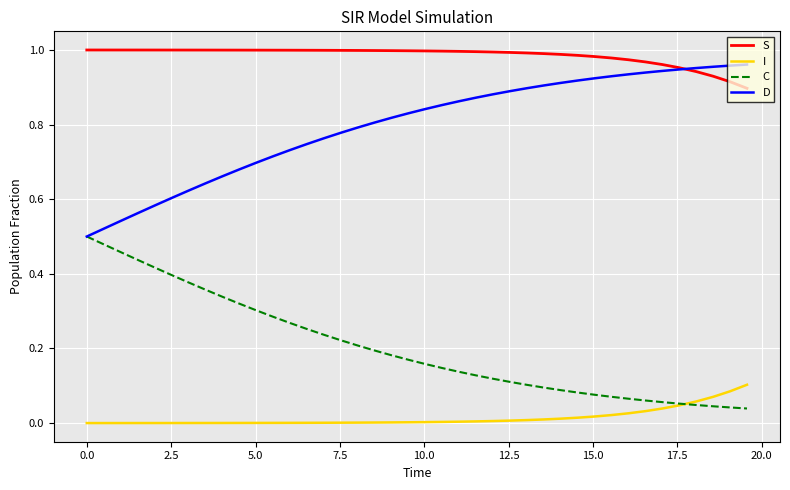

Rank the series by their average value, from lowest to highest.

I, C, D, S